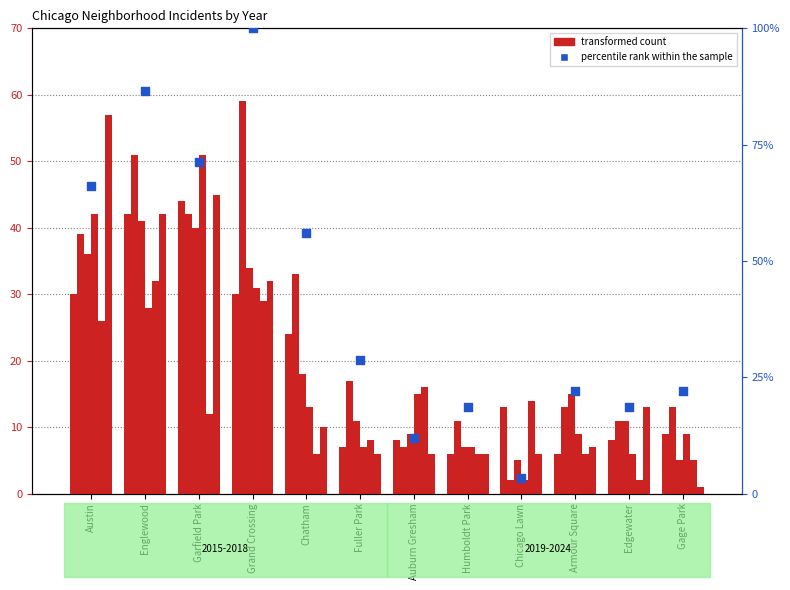

Which has a higher value, Edgewater or Gage Park?

Gage Park